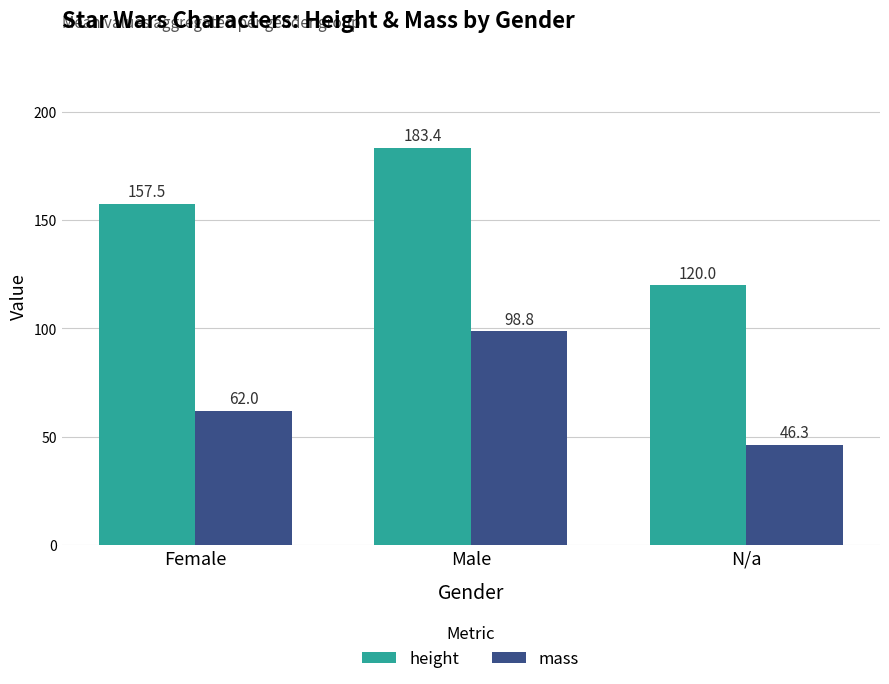

What is the value of the height bar at the 1st from the left?

157.5